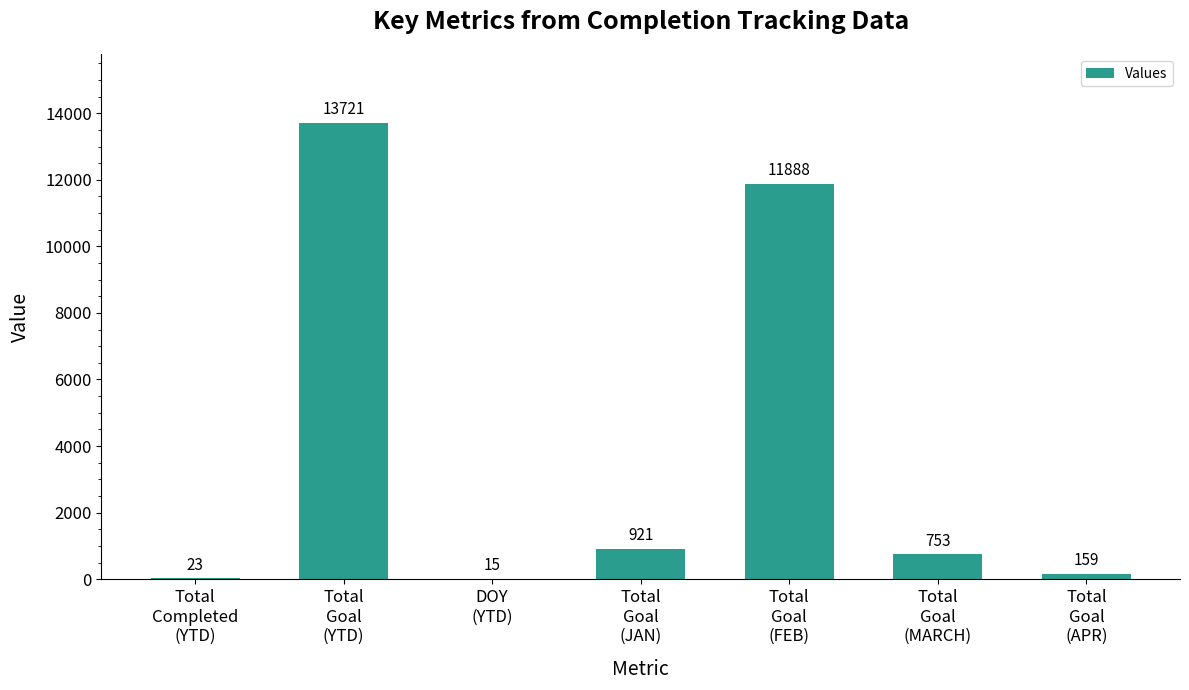

True or false: the data shows 22435 at Total
Goal
(YTD).

False